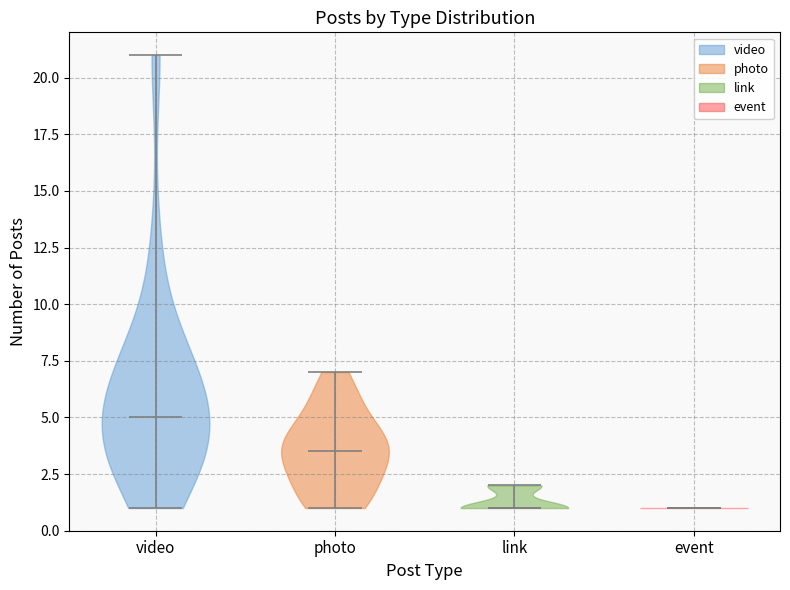

Reading left to right, read every violin against the y-axis: where its median line is, and the lowest and highest points it reaches. The values are not printed on the chart, so give them approximately, as read against the axis.

video: median line 5.0, lowest point 1.0, highest point 21.0
photo: median line 3.5, lowest point 1.0, highest point 7.0
link: median line 1.0, lowest point 1.0, highest point 2.0
event: median line 1.0, lowest point 1.0, highest point 1.0